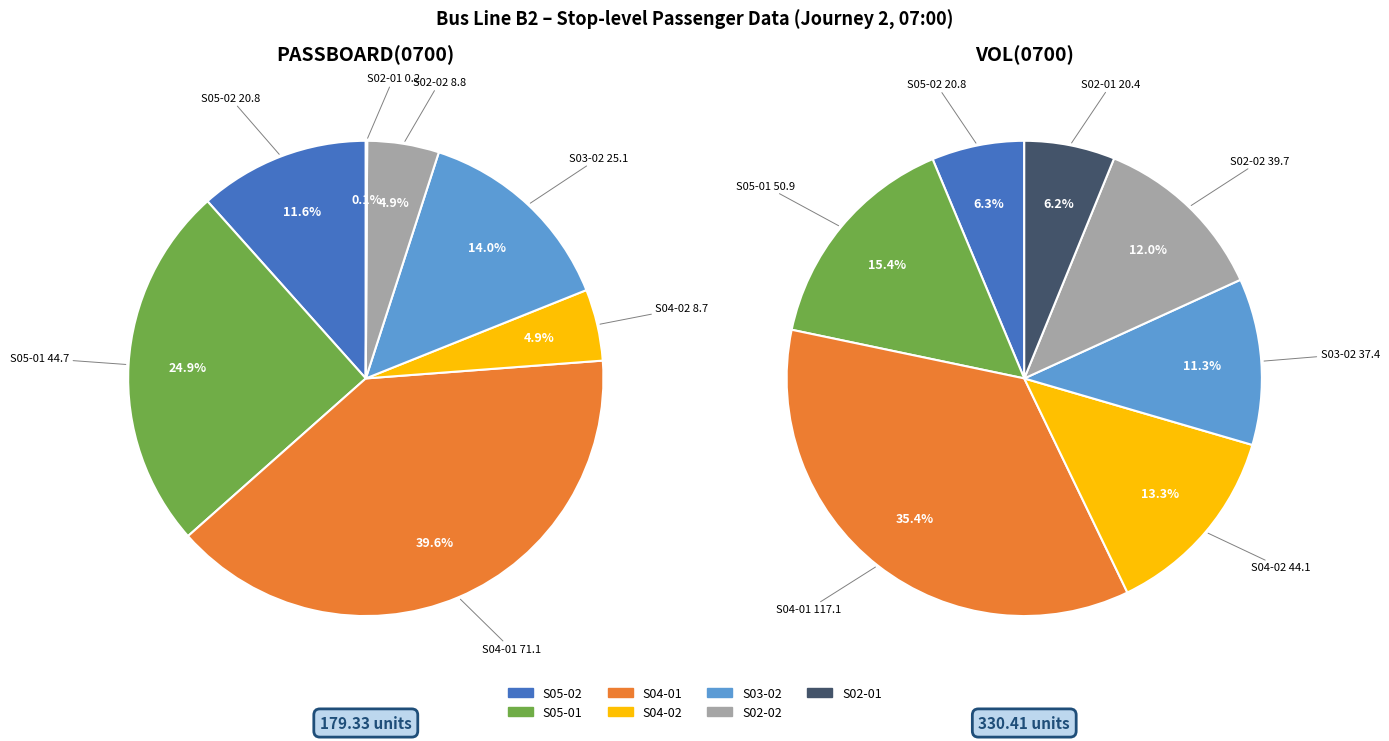

To the nearest percent, what portion does S03-02 represent?

14%